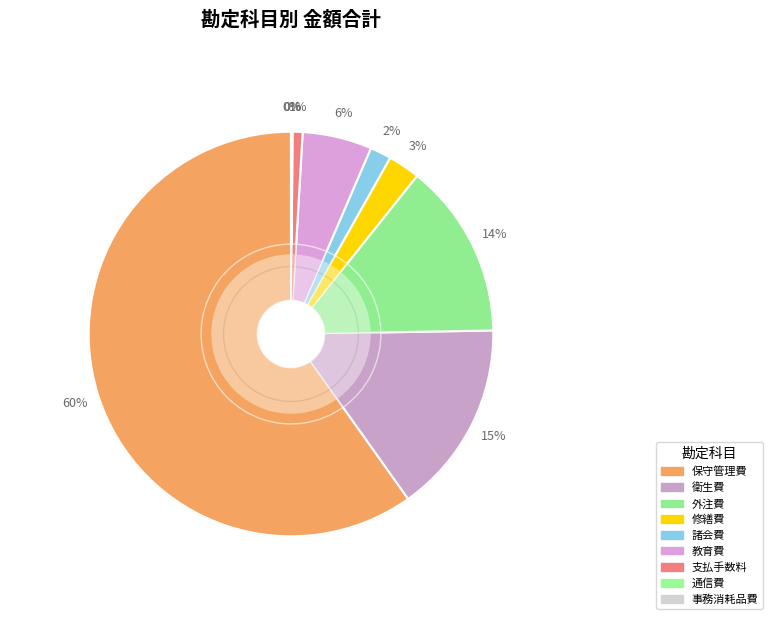

How many slices are in this pie chart?

9